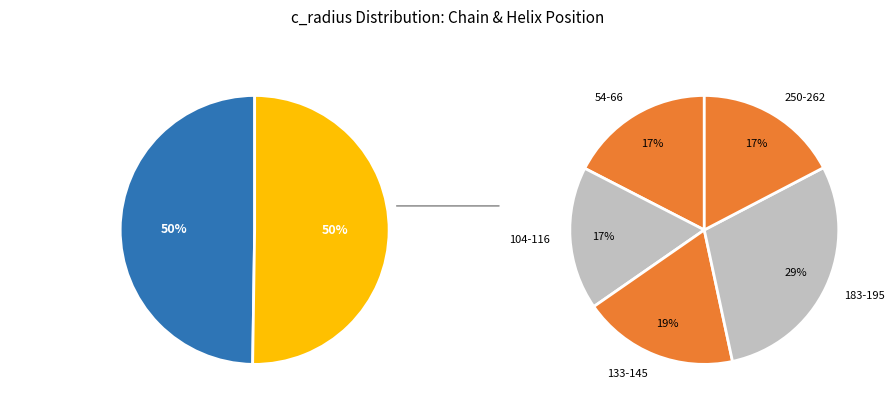

Rank the categories by value from lowest to highest.

5h38B_54-66, 5h38A_104-116, 5h38B_250-262, 5h38A_250-262, 5h38B_104-116, 5h38A_54-66, 5h38A_133-145, 5h38B_133-145, 5h38A_183-195, 5h38B_183-195